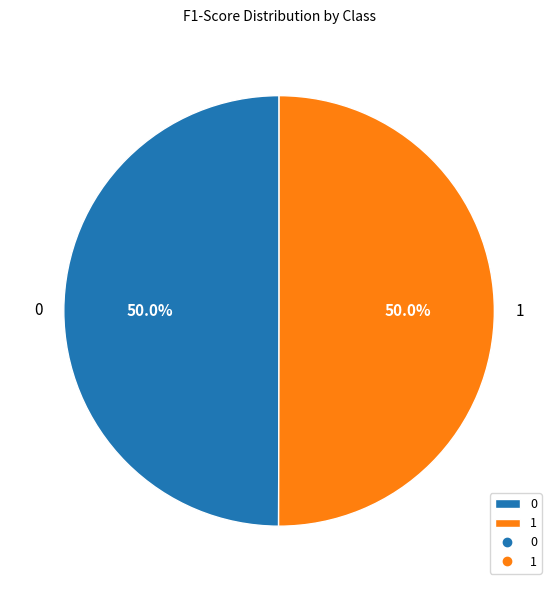

To the nearest percent, what percentage of the pie is 1?

50%